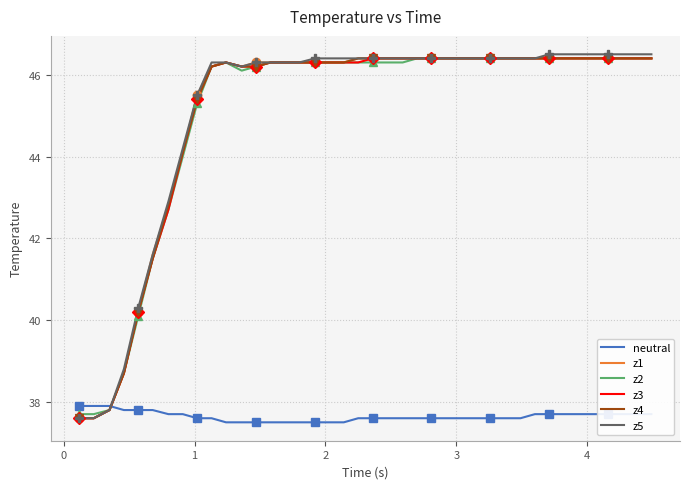

What is the lowest value of the neutral series?

37.5